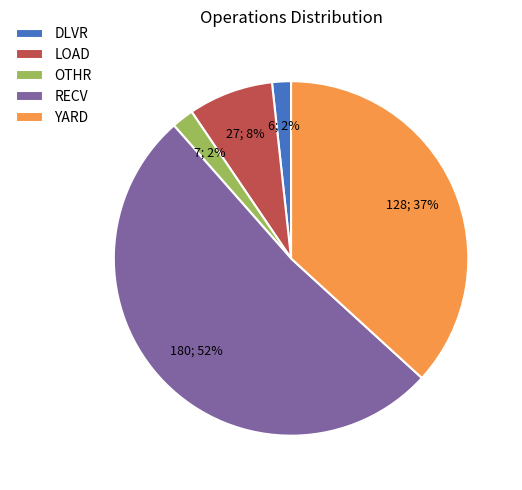

The YARD slice represents 49% of the pie. True or false?

False